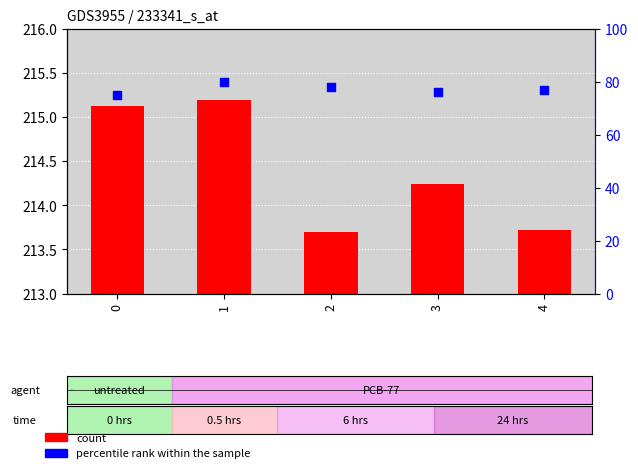

What is the total value across all series at 3?

290.2